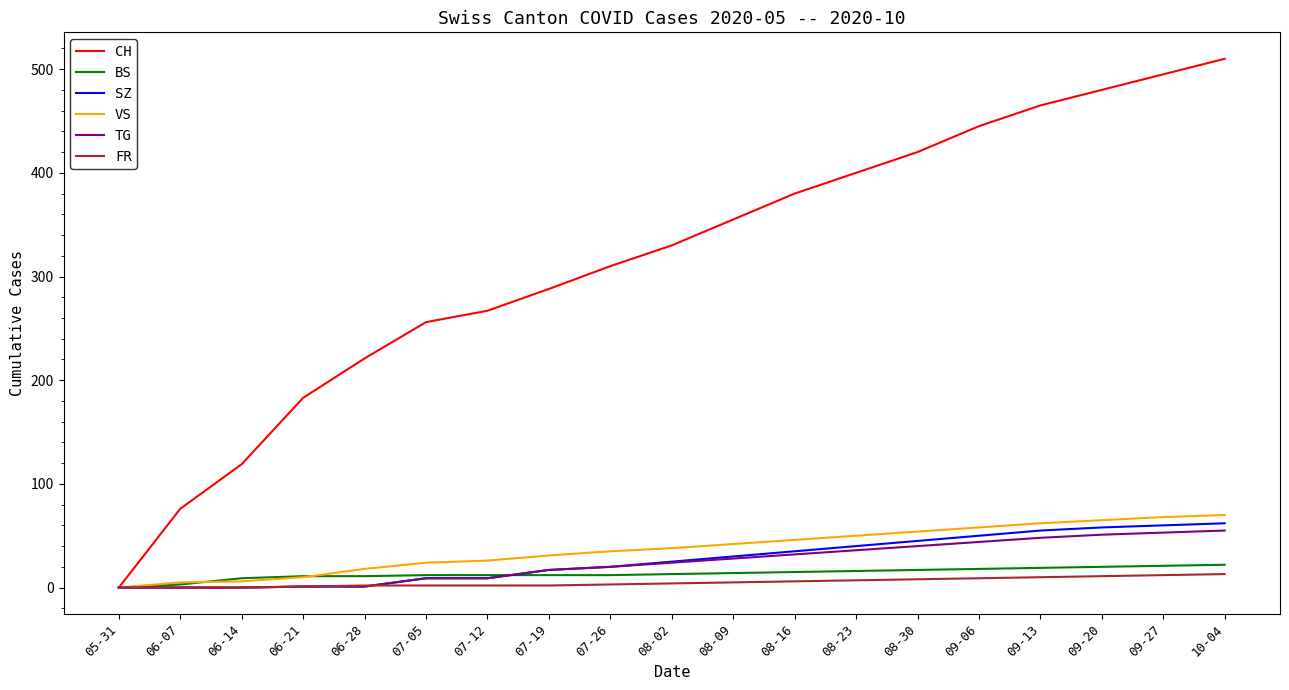

Rank the series by their maximum value, from highest to lowest.

CH, VS, SZ, TG, BS, FR